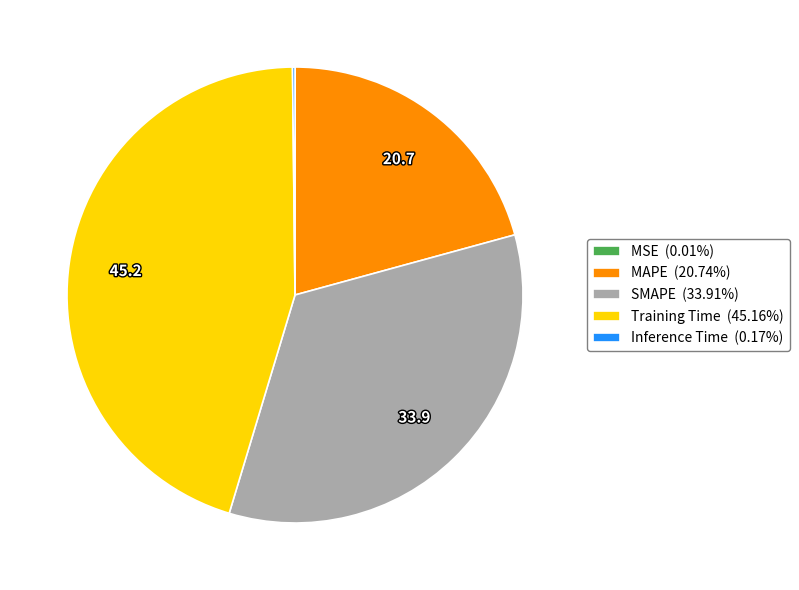

Does MAPE (20.74%) represent more than half of the total?

No